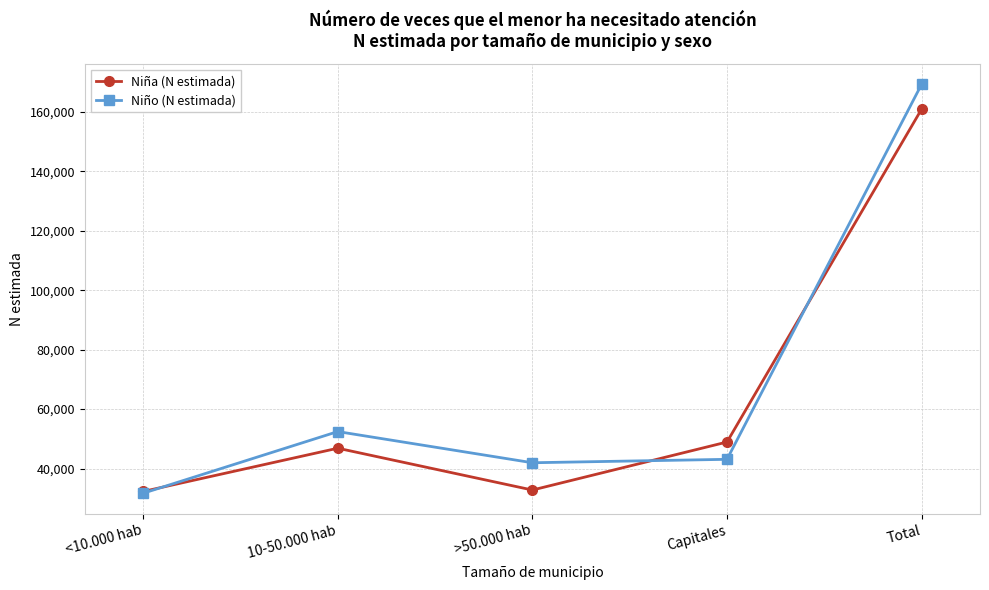

What is the label of the 1st point from the right?

Total